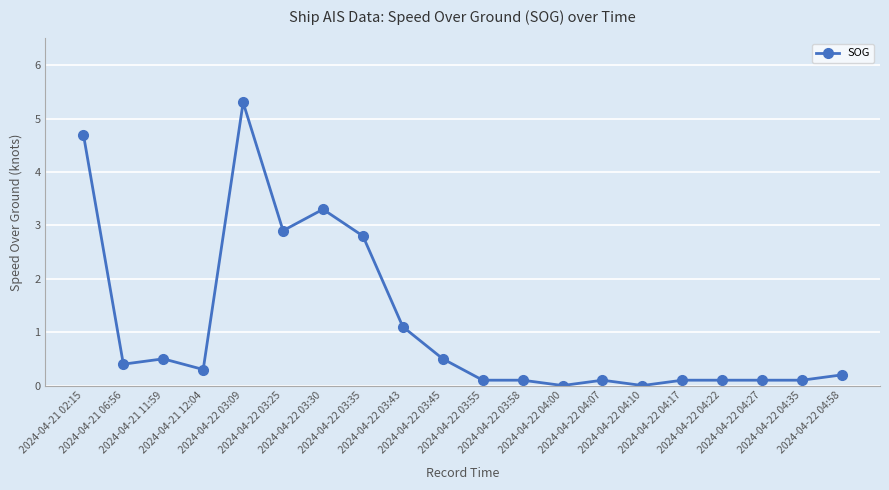

Where is the first local maximum?

2024-04-21 11:59